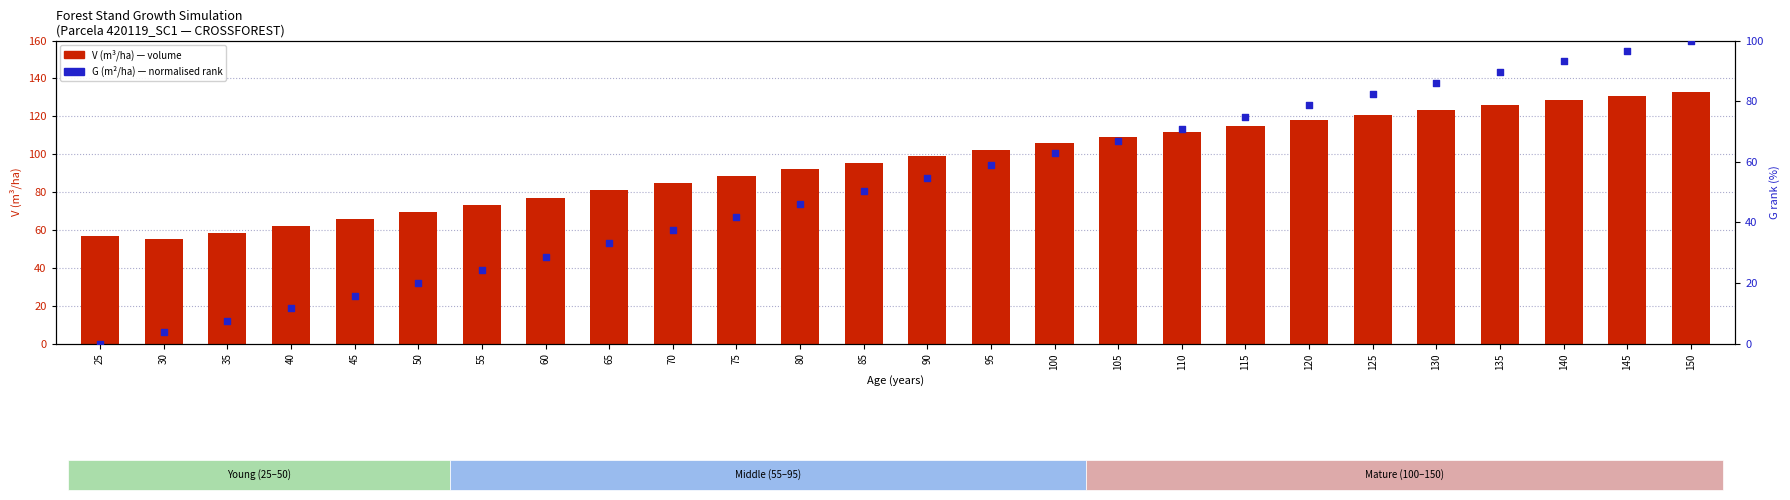

What are all the series names shown in the legend?

V (m3/ha) — volume, G (m²/ha) — normalised rank